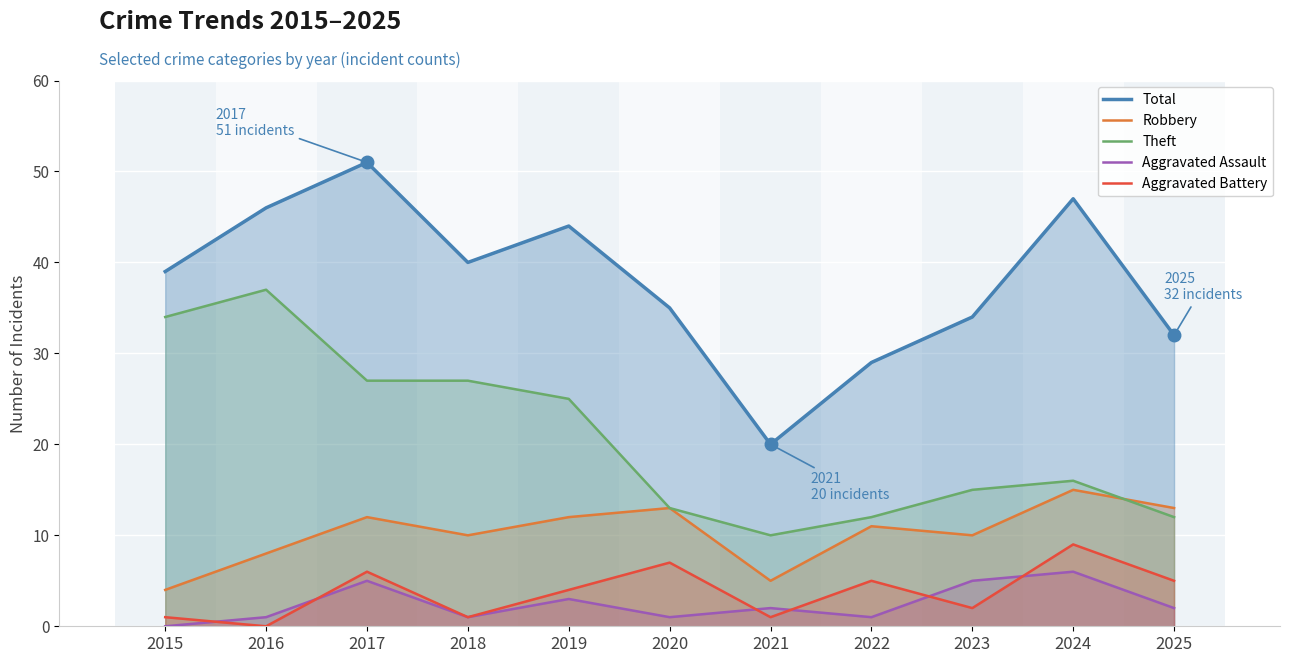

How many data points in Aggravated Assault are above 2?

4